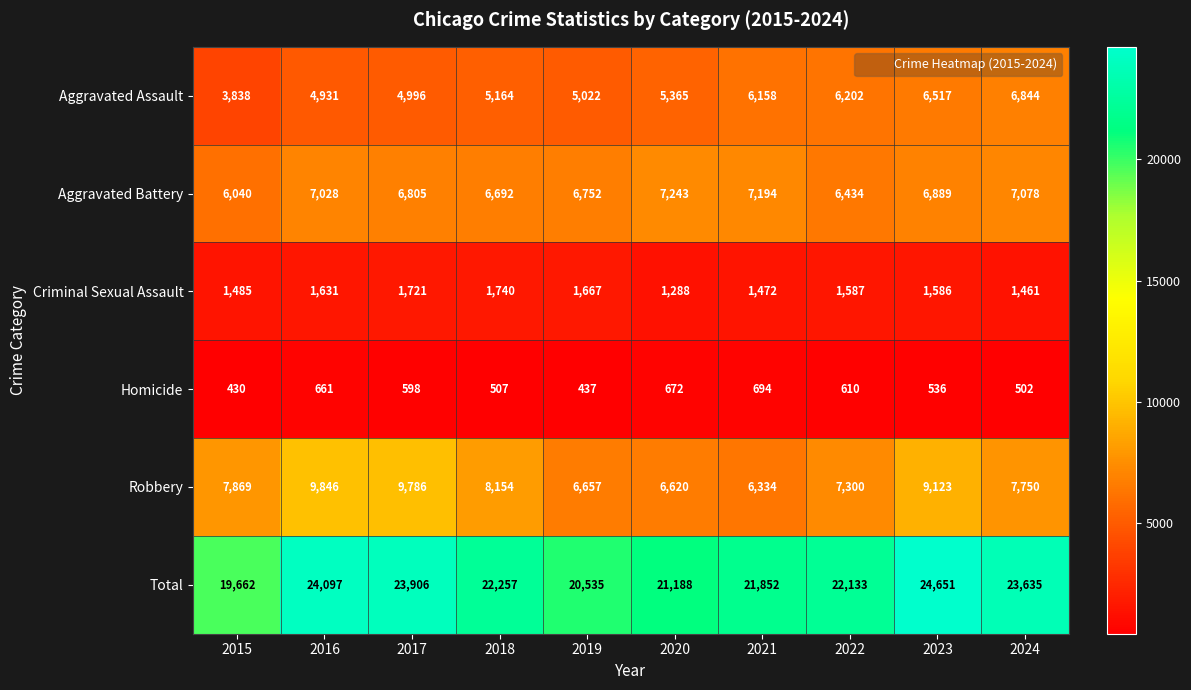

What is the difference between the maximum and minimum values in the Total series?

4989